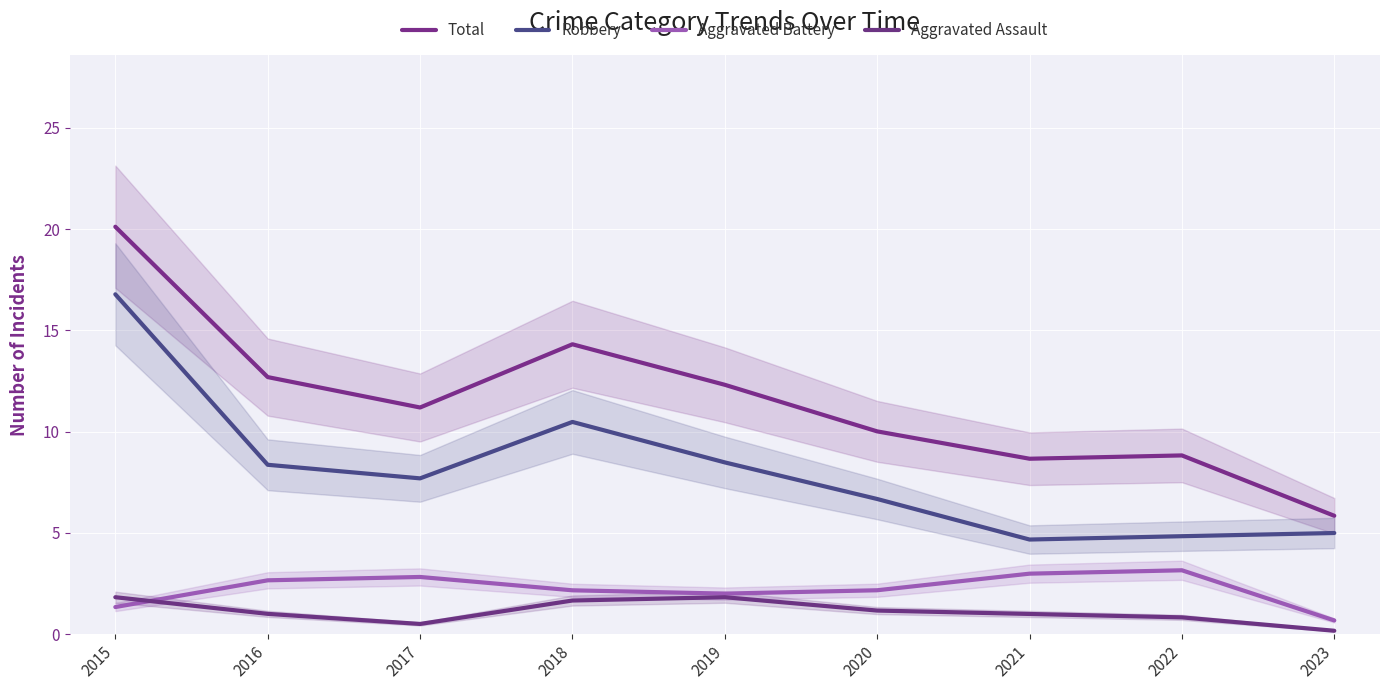

True or false: Total and Aggravated Assault intersect in this chart.

False